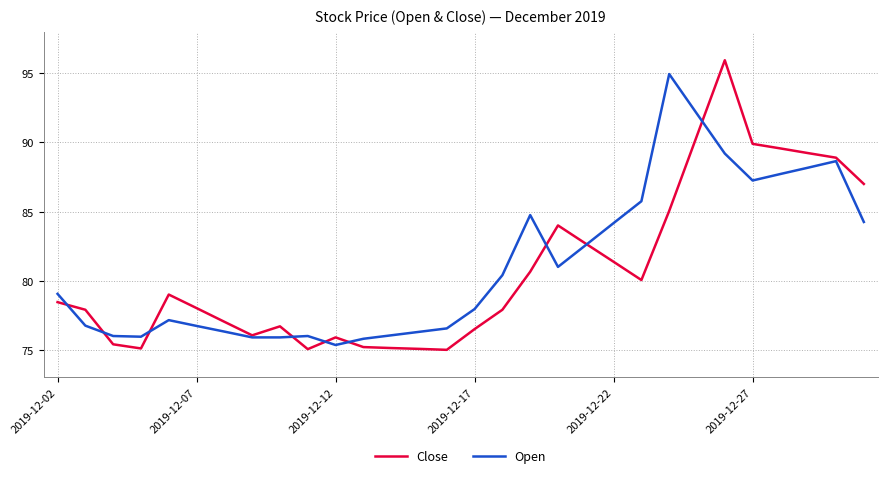

Which series has the widest spread of values?

Close